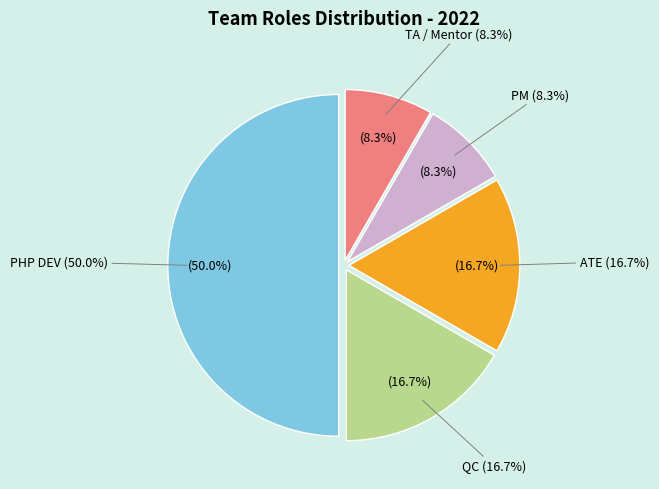

How many segments does this pie chart have?

5